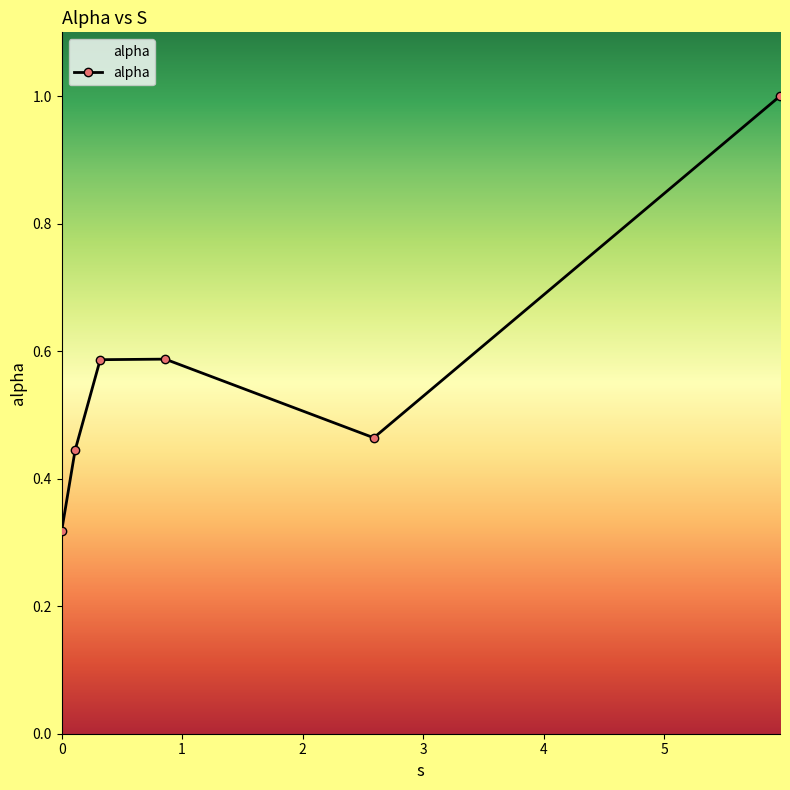

What is the maximum value shown in the chart?

1.0